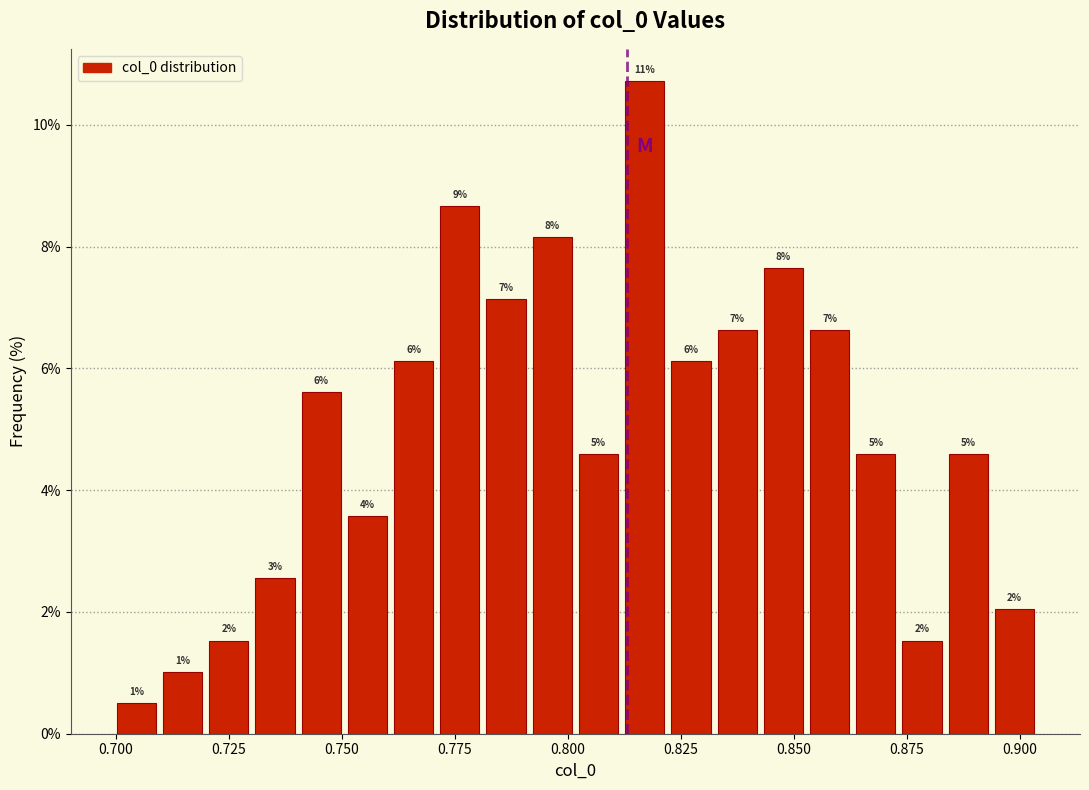

Read against the x-axis, roughly where is the centre of the tallest bar?

0.815